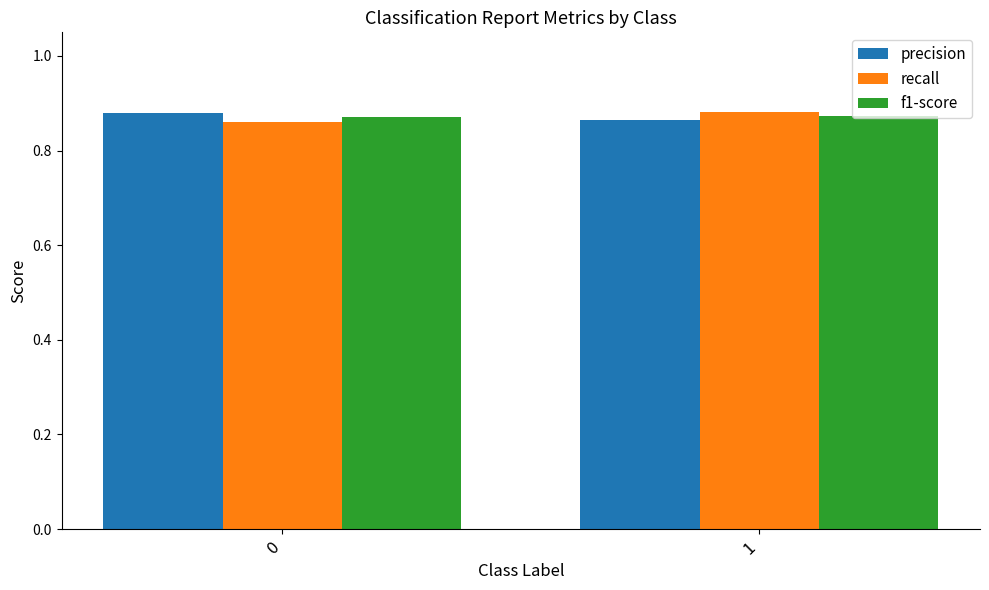

How many groups of bars are there?

2